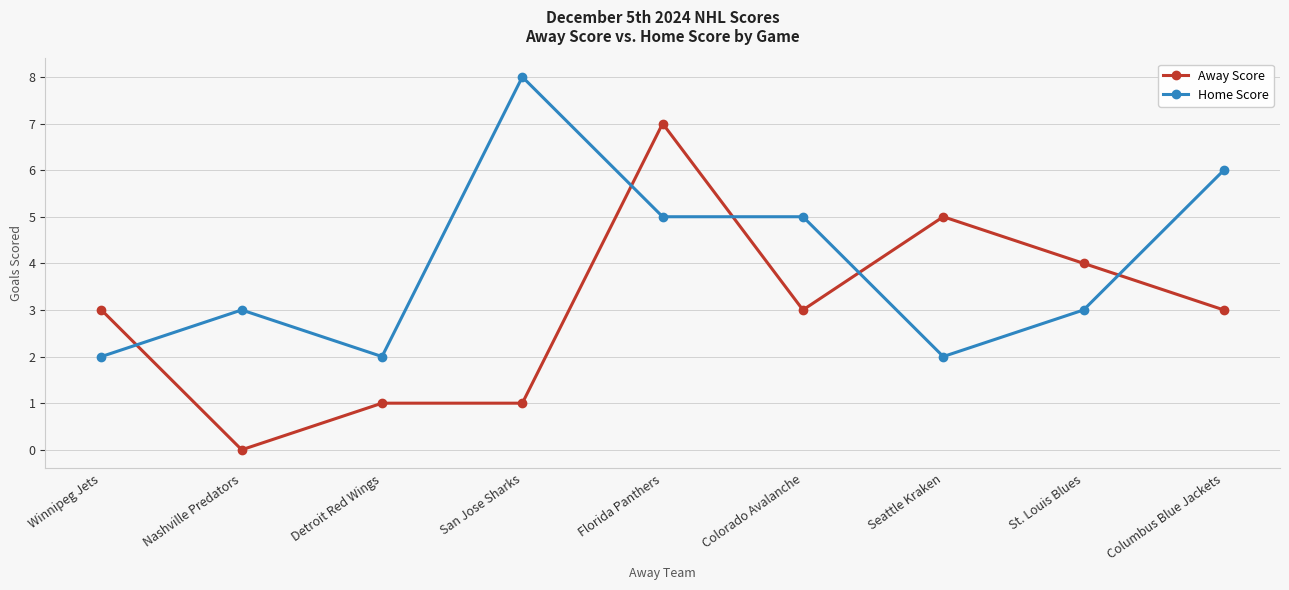

What is the approximate value of Home Score at San Jose Sharks?

8